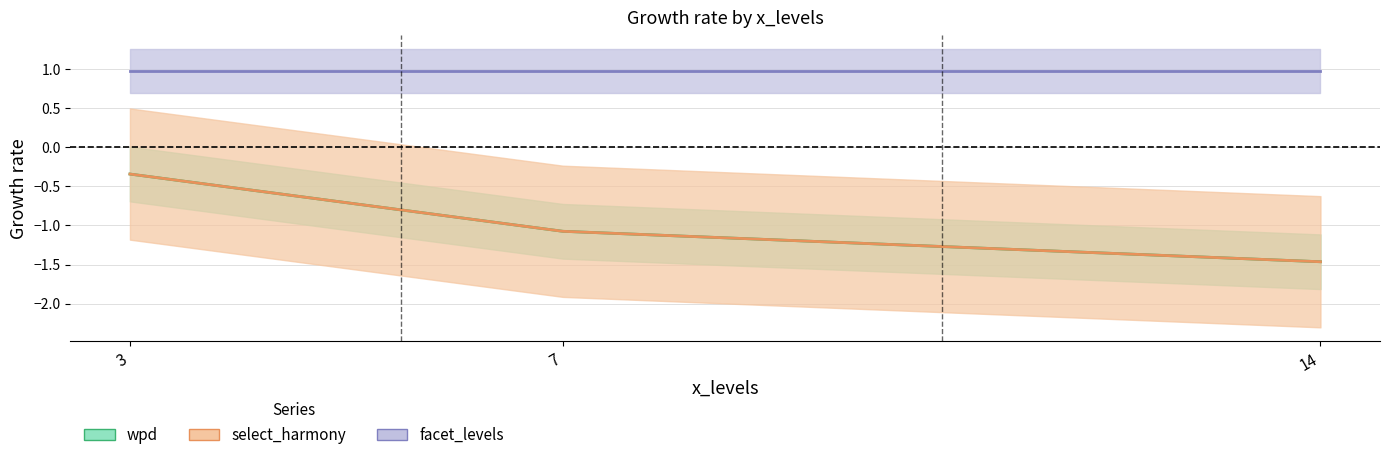

How many lines are shown in the chart?

3